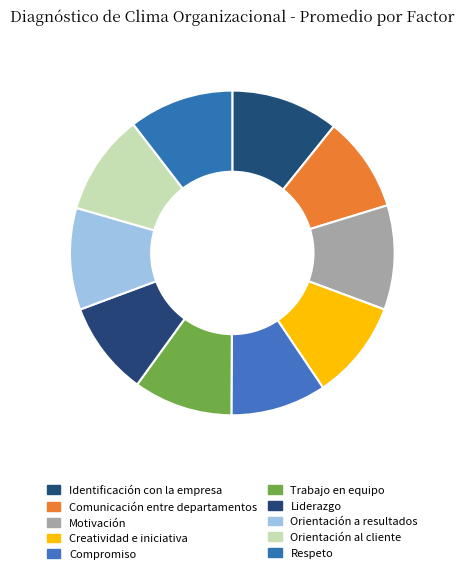

How many slices are in this pie chart?

10